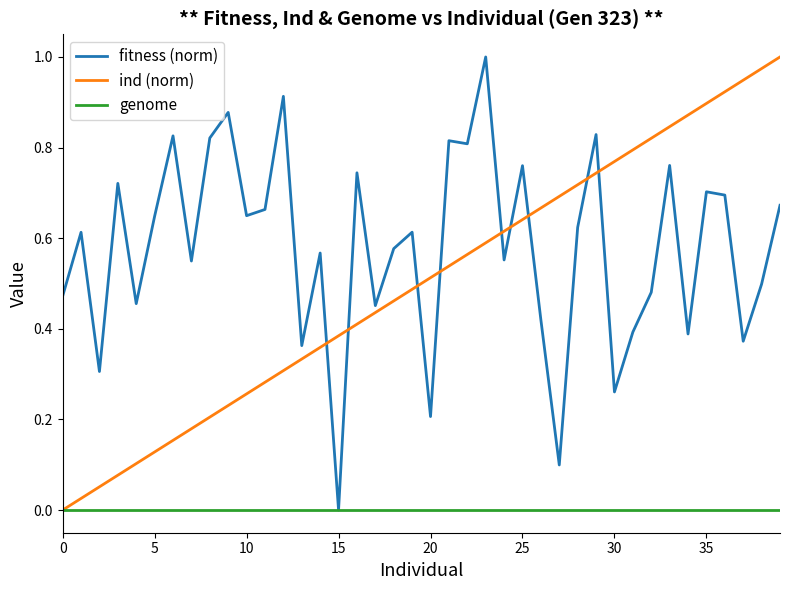

How many values in the ind (norm) series exceed 0?

39